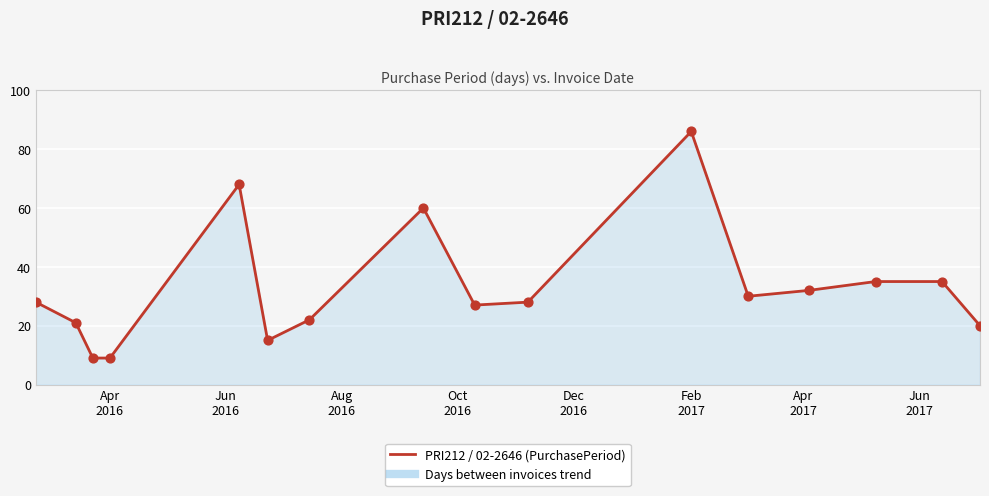

What is the smallest value displayed?

9